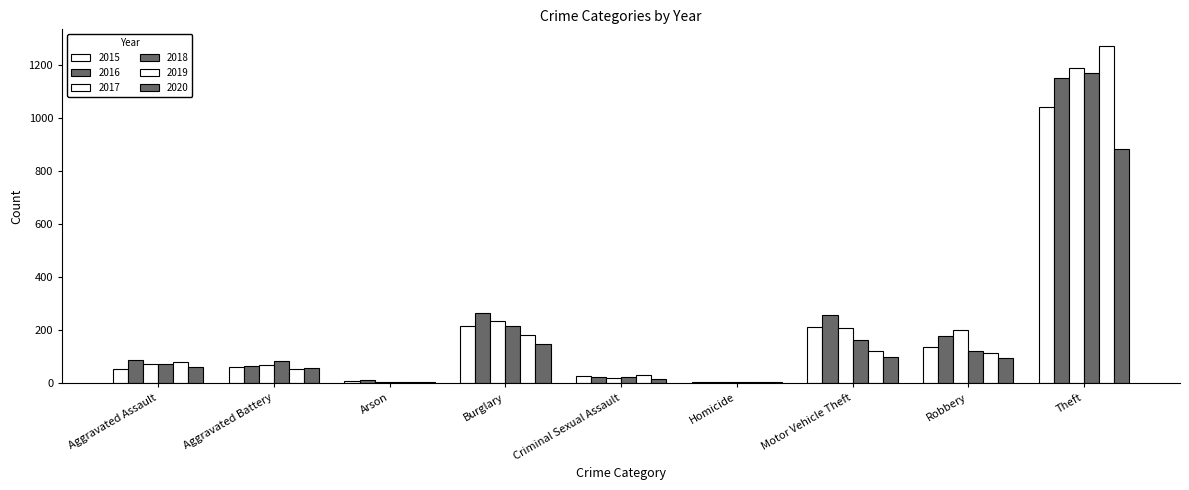

The 2017 series shows 159 at Burglary. True or false?

False